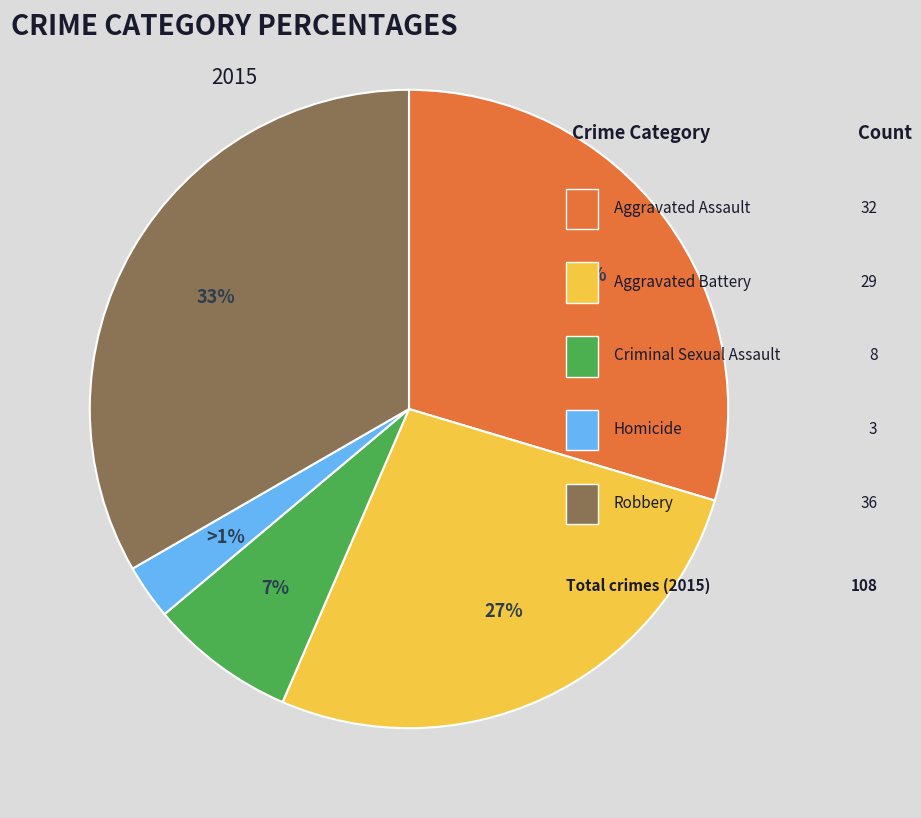

Count the number of slices in the pie.

5